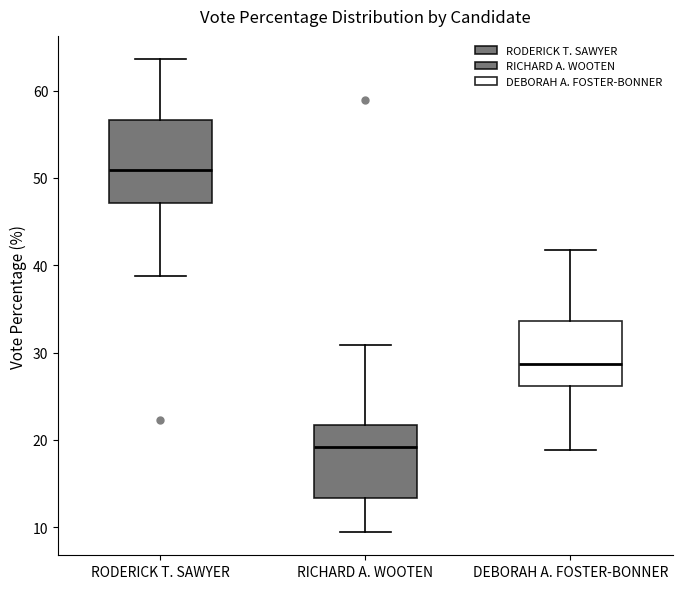

Which box's median line is the lowest?

RICHARD A. WOOTEN